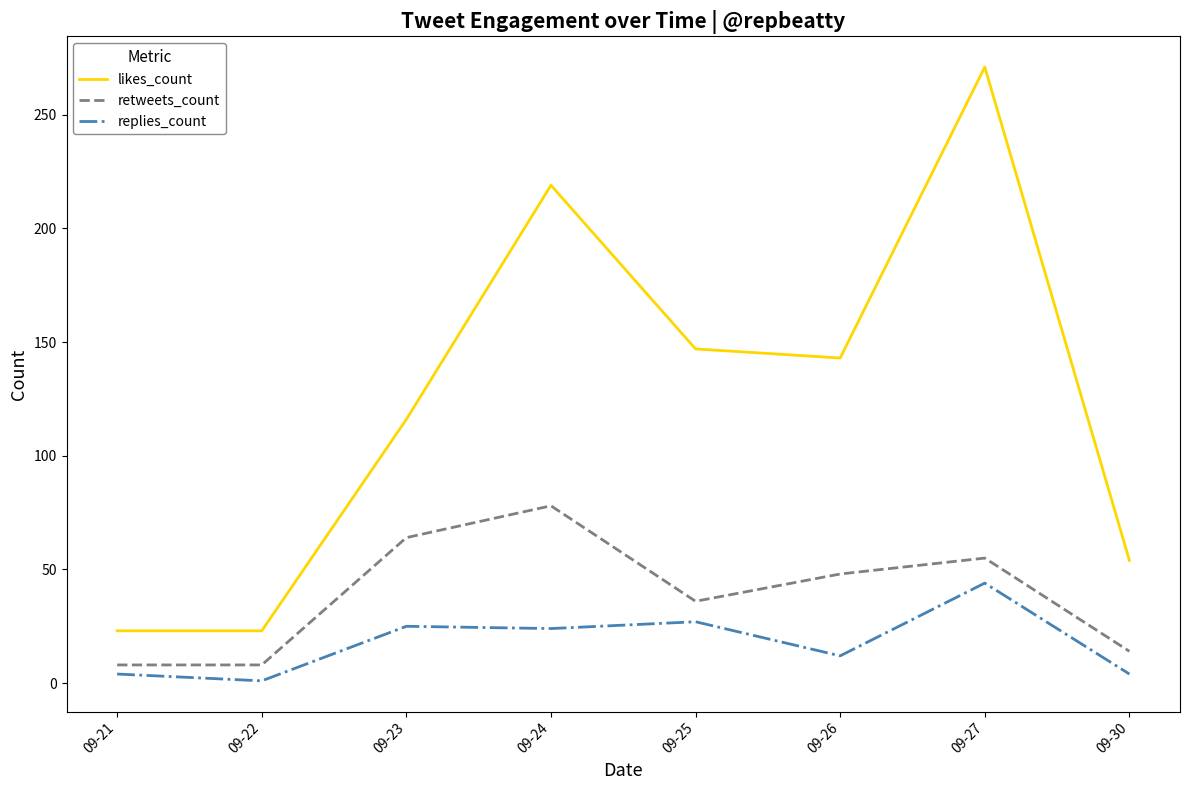

True or false: retweets_count and replies_count intersect in this chart.

False